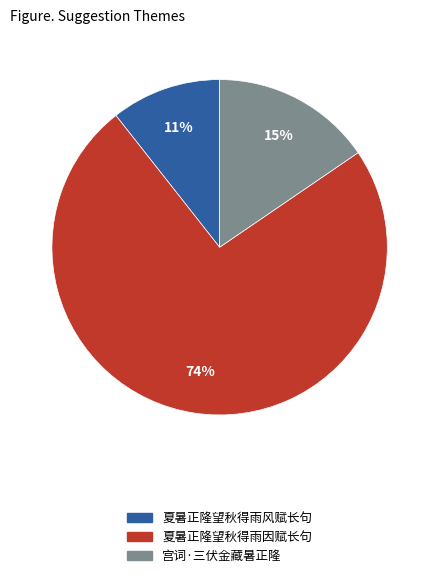

Count the number of slices in the pie.

3